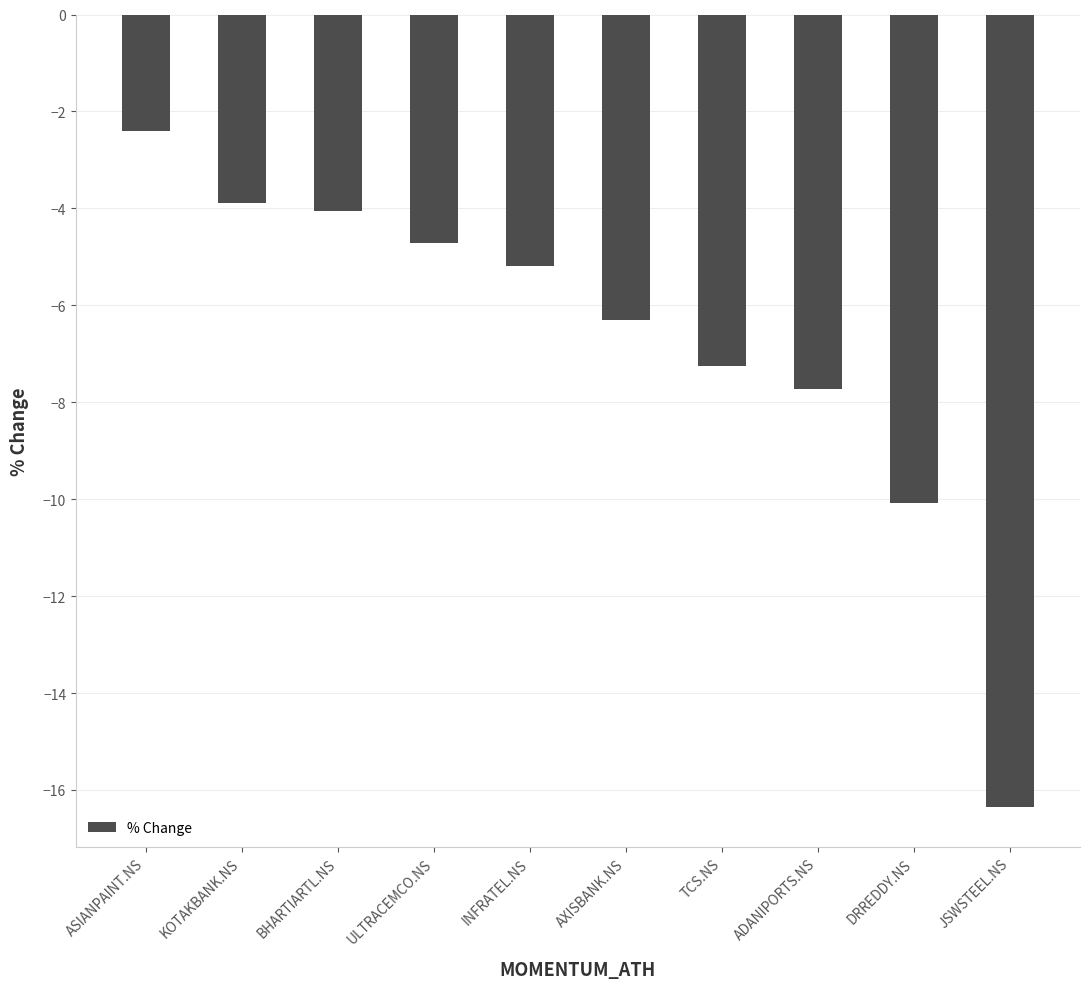

What is the minimum value shown in the chart?

-16.4